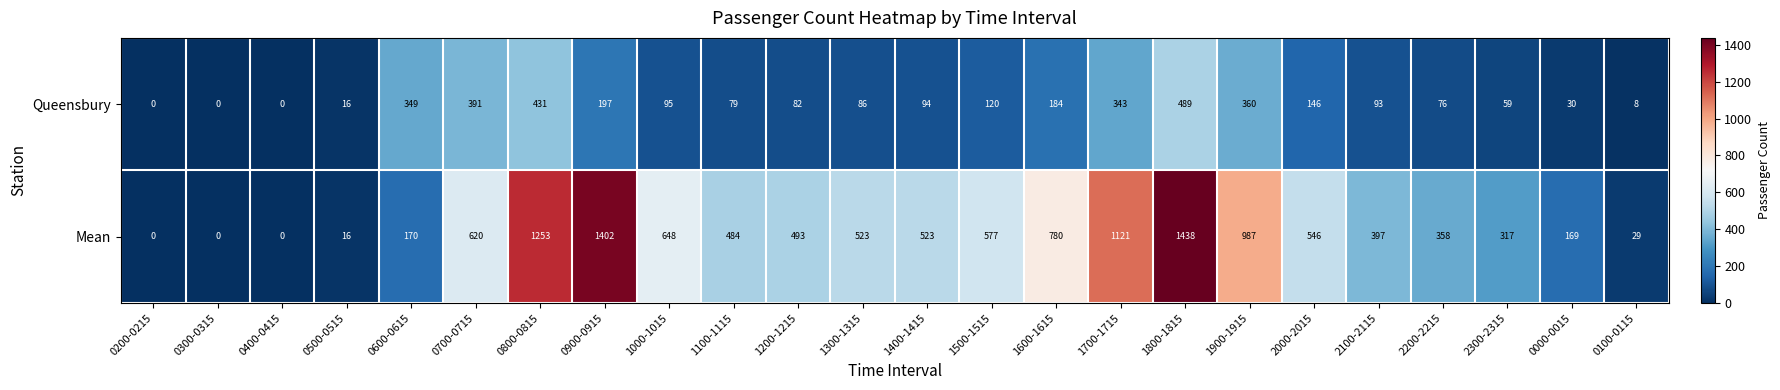

At which label does Queensbury first exceed 94?

0600-0615